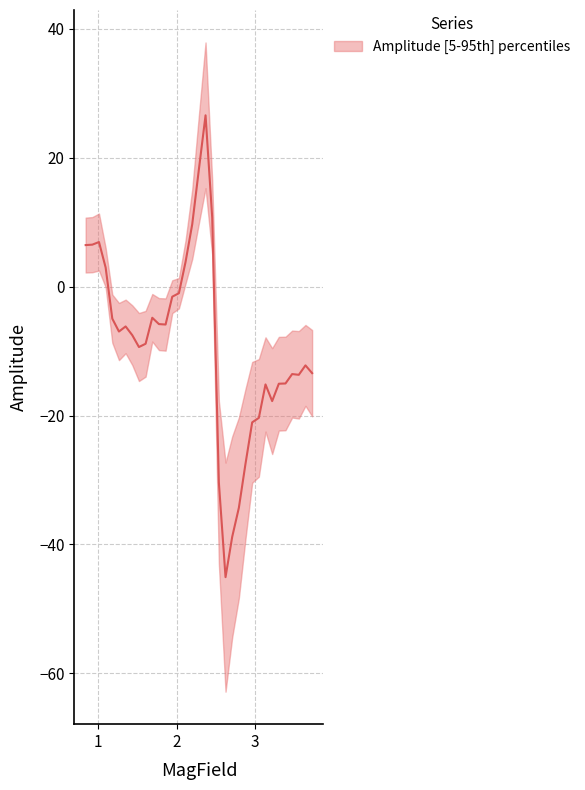

What is the smallest value displayed?

-45.1